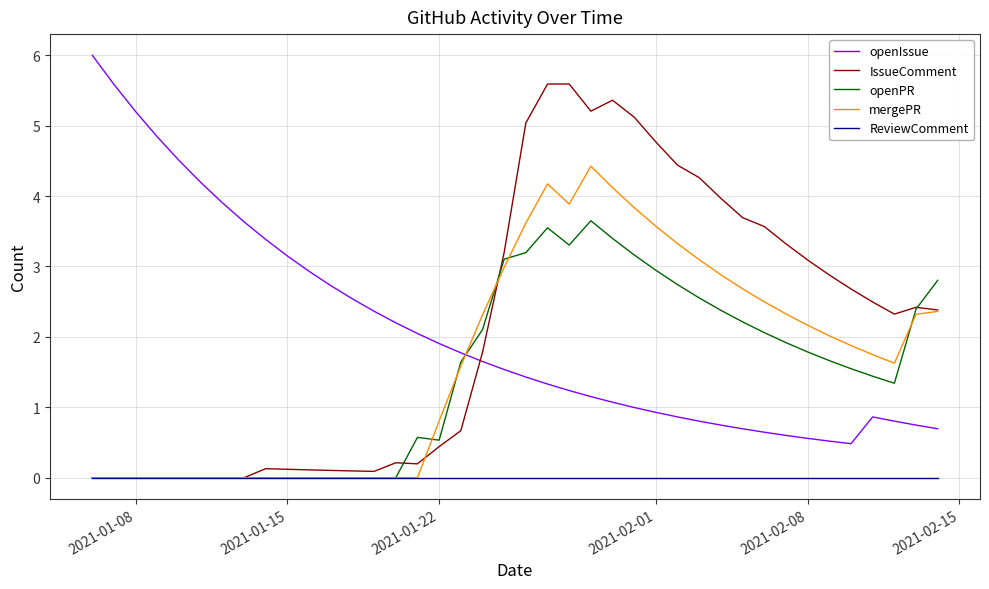

How many series are shown in this chart?

5